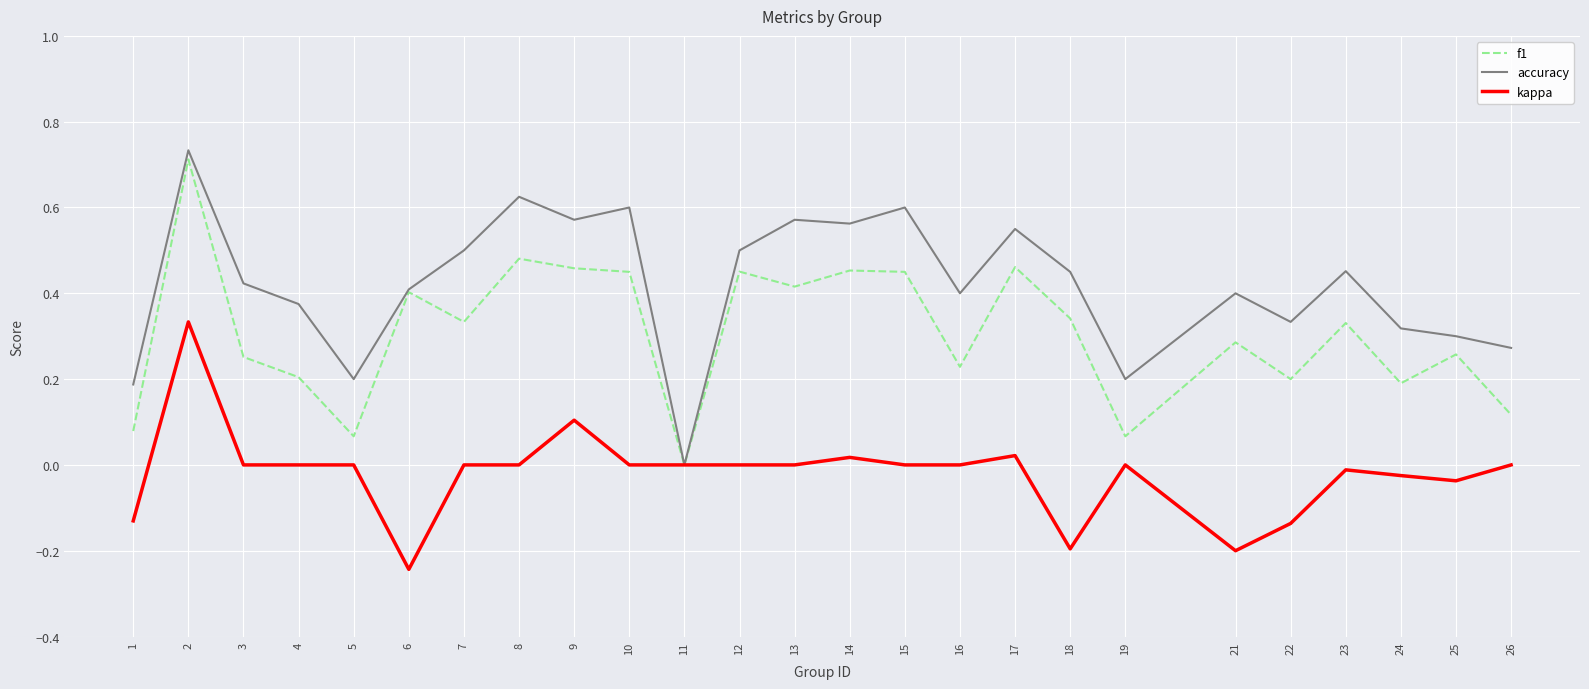

True or false: accuracy has a value of 0.6 at 13.

True